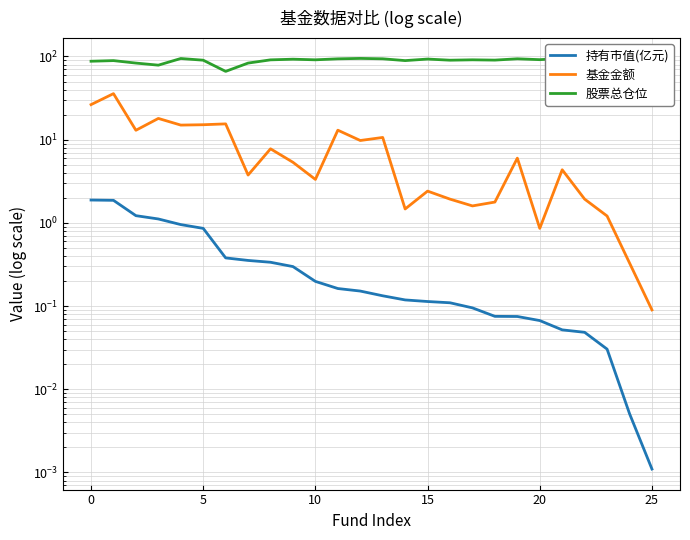

What is the highest value of the 股票总仓位 series?

94.8